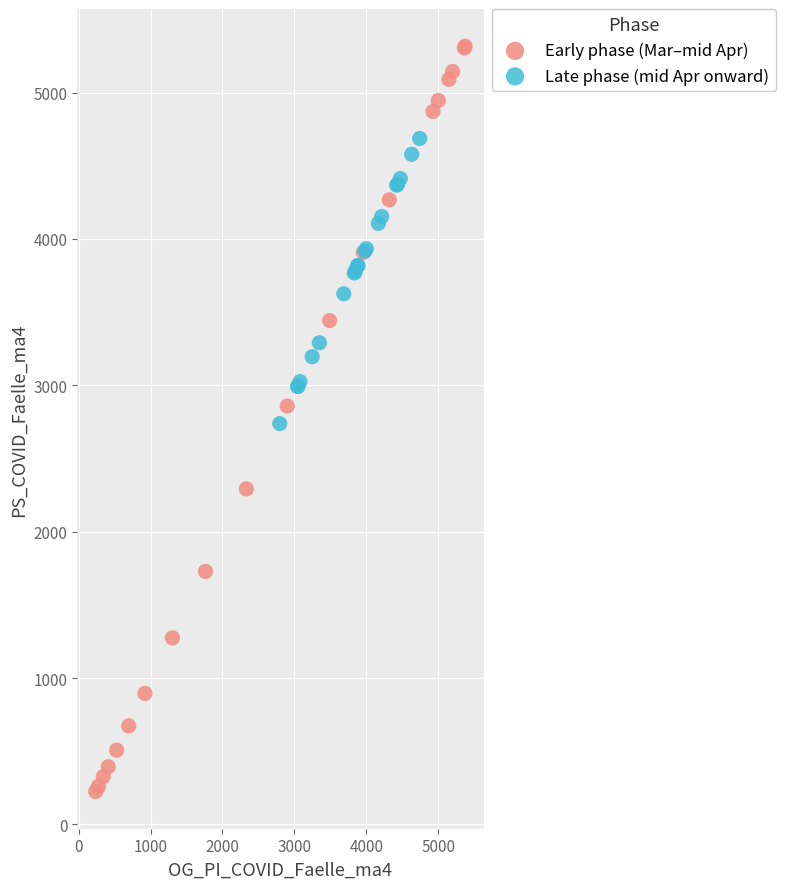

Which series contains the highest Y value?

Early phase (Mar–mid Apr)